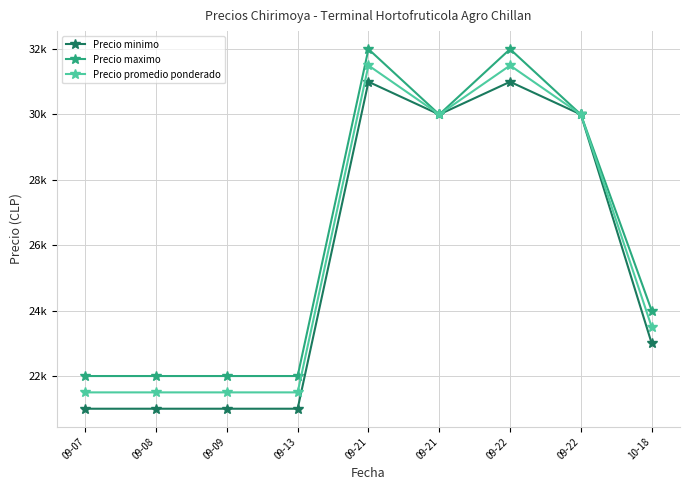

Reading left to right, list all the values displayed in this chart.

Precio minimo: 09-07=21000	09-08=21000	09-09=21000	09-13=21000	09-21=31000	09-21=30000	09-22=31000	09-22=30000	10-18=23000
Precio maximo: 09-07=22000	09-08=22000	09-09=22000	09-13=22000	09-21=32000	09-21=30000	09-22=32000	09-22=30000	10-18=24000
Precio promedio ponderado: 09-07=21500	09-08=21500	09-09=21500	09-13=21500	09-21=31500	09-21=30000	09-22=31500	09-22=30000	10-18=23500